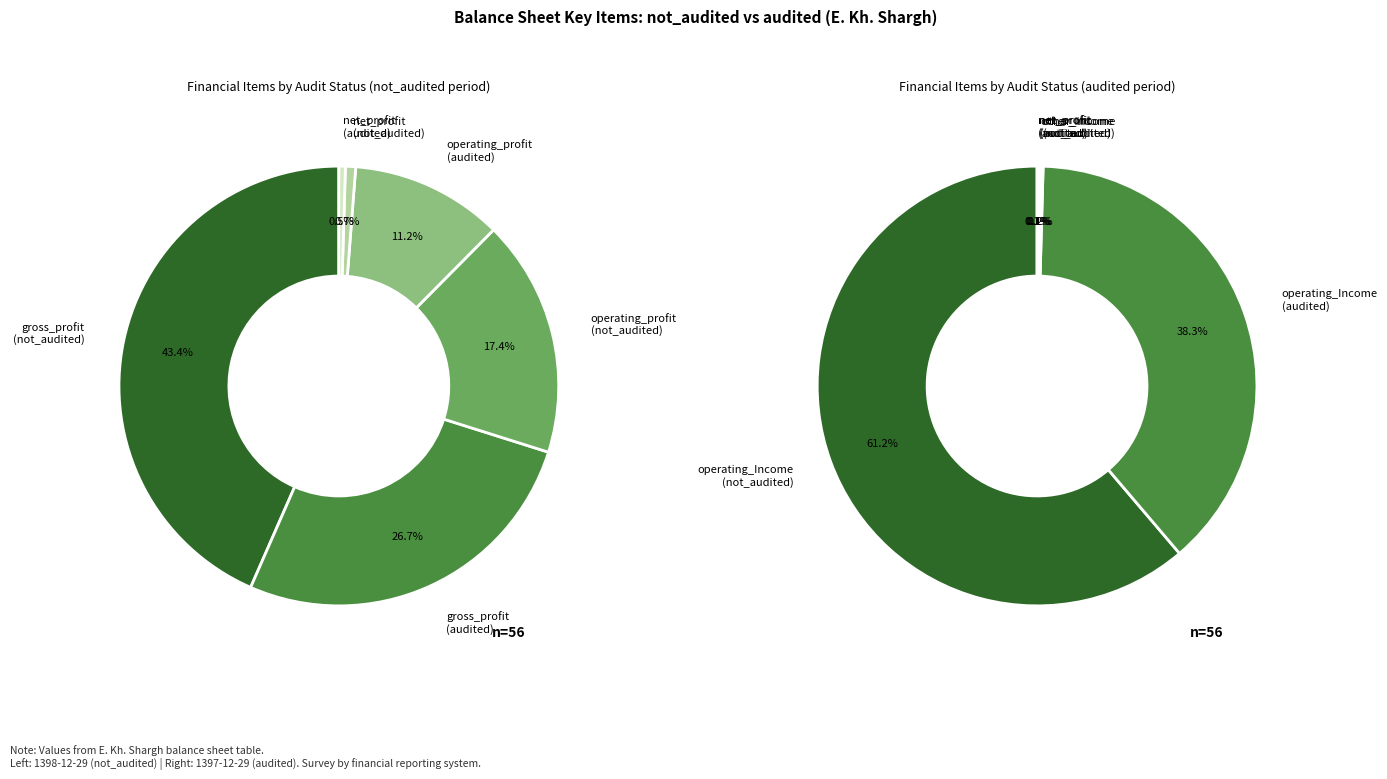

What percentage is the not_audited slice, to the nearest percent?

43%